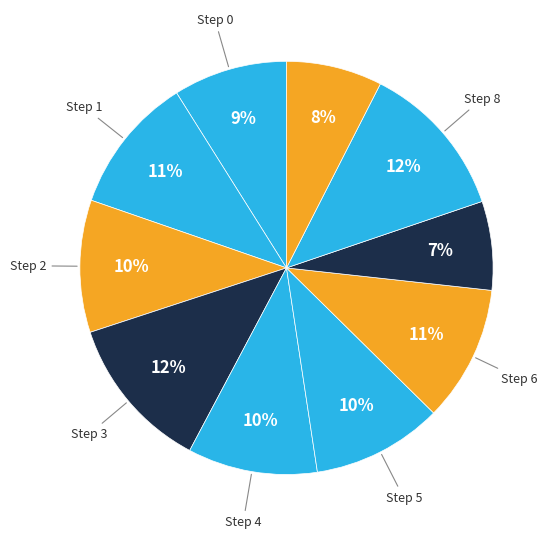

Count the number of slices in the pie.

10